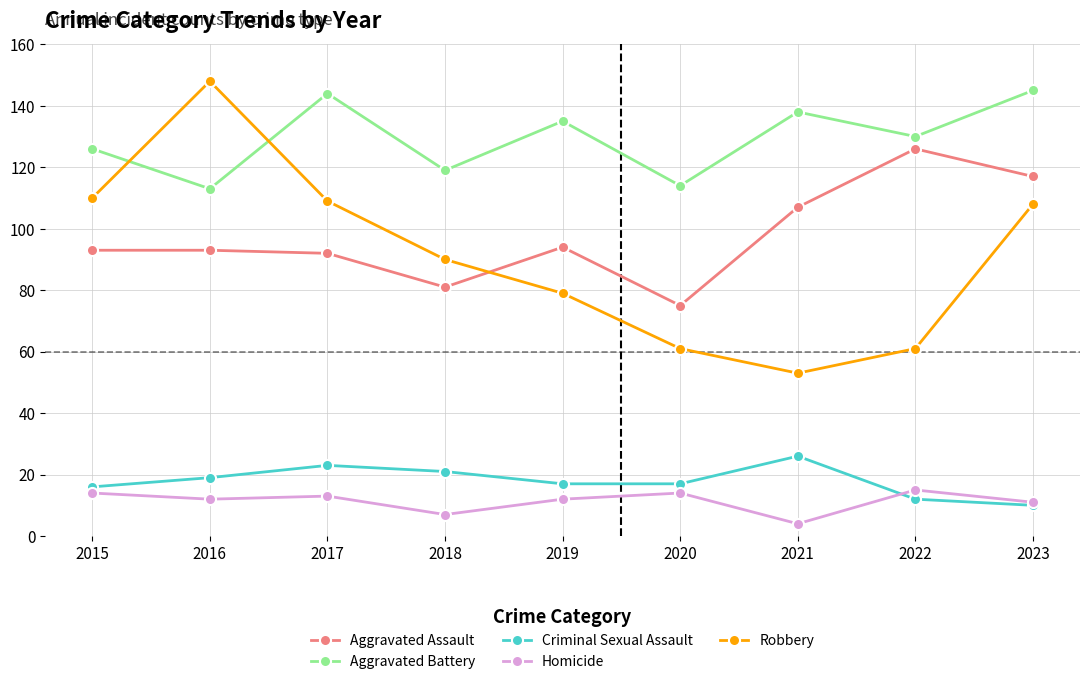

What is the value of the Homicide point at the 1st from the left?

14